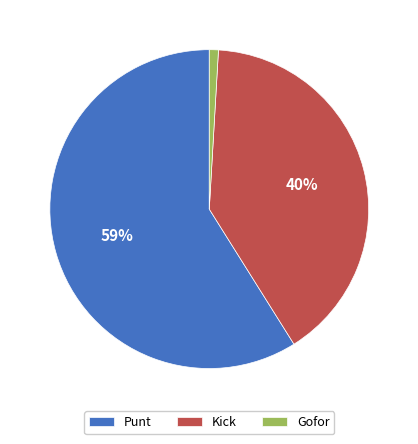

Approximately how many times larger is the value at Kick compared to Punt?

0.7